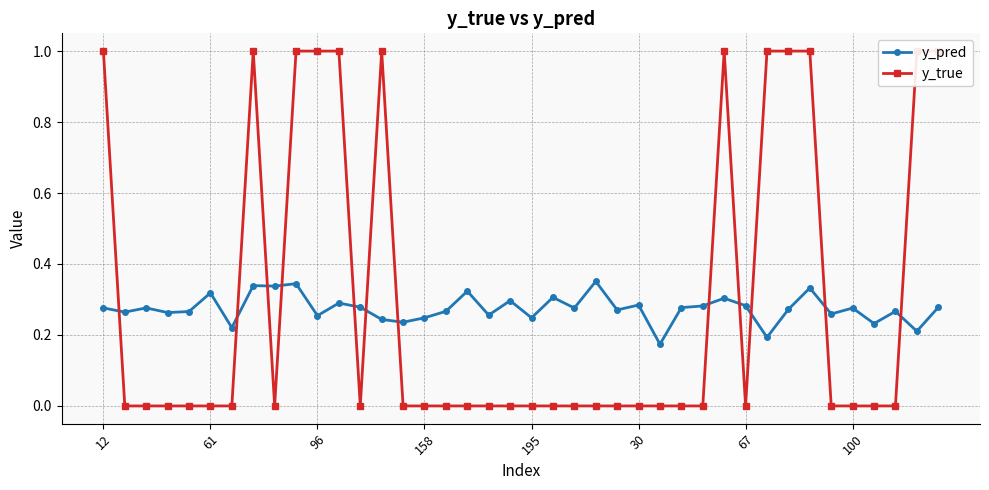

Reading right to left, transcribe all the data shown in this chart.

y_pred: 0.3	0.2	0.3	0.2	0.3	0.3	0.3	0.3	0.2	0.3	0.3	0.3	0.3	0.2	0.3	0.3	0.4	0.3	0.3	0.2	0.3	0.3	0.3	0.3	0.2	0.2	0.2	0.3	0.3	0.3	0.3	0.3	0.3	0.2	0.3	0.3	0.3	0.3	0.3	0.3
y_true: 1.0	1.0	0.0	0.0	0.0	0.0	1.0	1.0	1.0	0.0	1.0	0.0	0.0	0.0	0.0	0.0	0.0	0.0	0.0	0.0	0.0	0.0	0.0	0.0	0.0	0.0	1.0	0.0	1.0	1.0	1.0	0.0	1.0	0.0	0.0	0.0	0.0	0.0	0.0	1.0